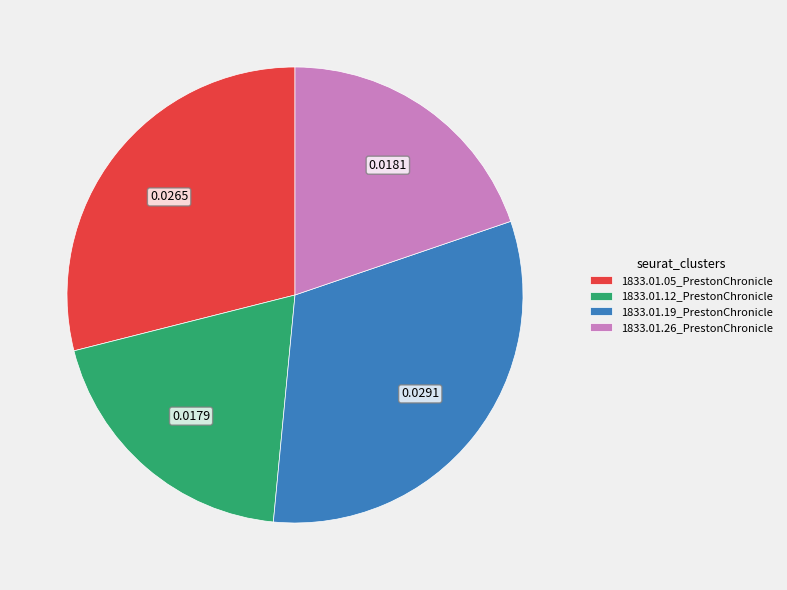

Do 1833.01.05_PrestonChronicle and 1833.01.19_PrestonChronicle together represent more than half of the pie?

Yes